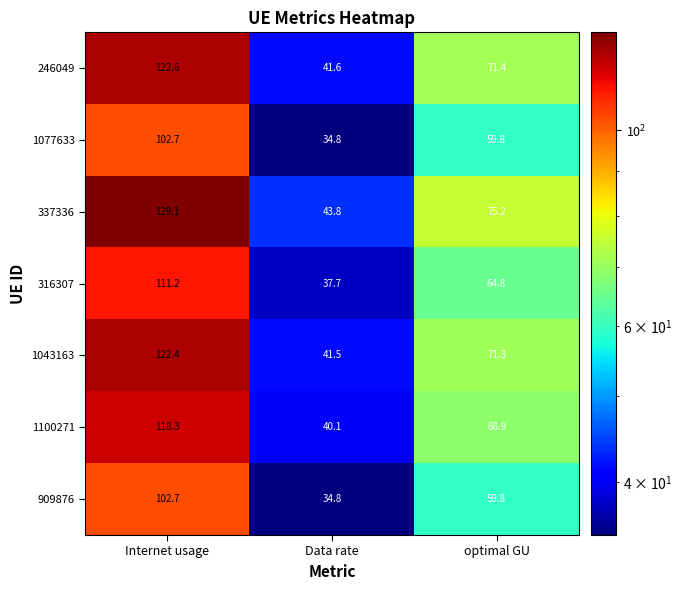

What is the difference between the 1043163 values at Data rate and Internet usage?

80.9